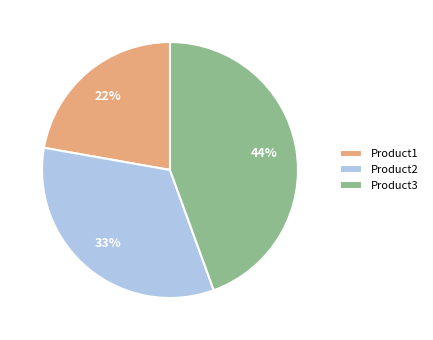

Rank the categories by value from lowest to highest.

Product1, Product2, Product3